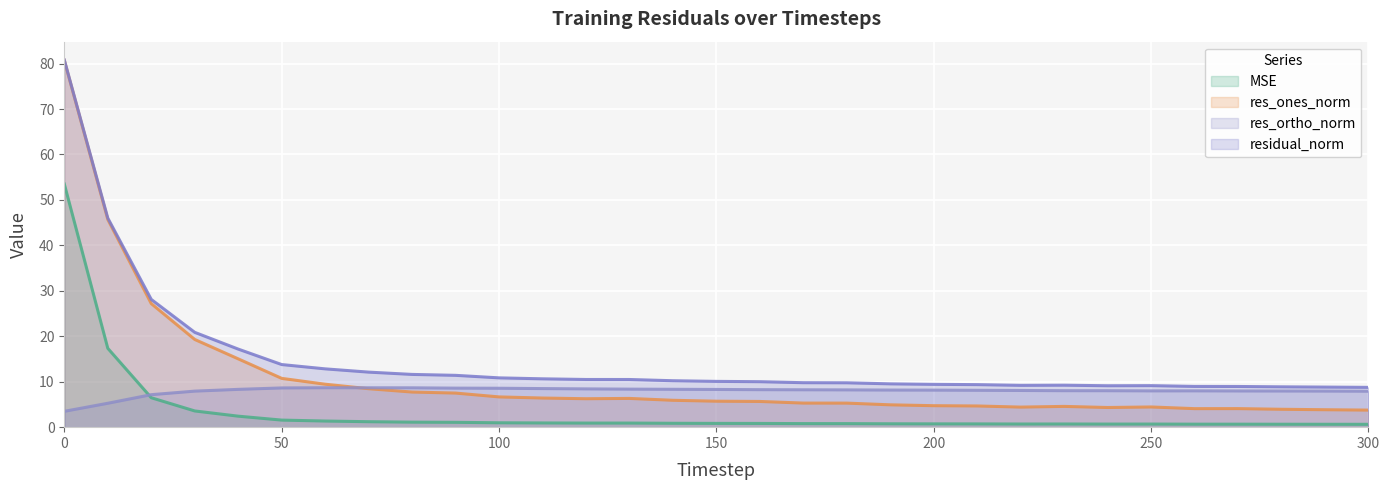

Reading left to right, what are all the values shown in this chart?

mse: 53.5	17.3	6.5	3.6	2.4	1.6	1.3	1.2	1.1	1.1	1.0	0.9	0.9	0.9	0.9	0.8	0.8	0.8	0.8	0.7	0.7	0.7	0.7	0.7	0.7	0.7	0.7	0.7	0.6	0.6	0.6
res_ones_norm: 80.7	45.7	27.2	19.3	15.0	10.7	9.5	8.5	7.7	7.5	6.7	6.4	6.3	6.3	5.9	5.7	5.7	5.3	5.3	4.9	4.7	4.7	4.4	4.6	4.3	4.4	4.1	4.1	3.9	3.8	3.8
res_ortho_norm: 3.5	5.3	7.1	7.9	8.3	8.6	8.7	8.7	8.7	8.6	8.6	8.5	8.4	8.4	8.3	8.3	8.3	8.2	8.2	8.2	8.2	8.1	8.1	8.0	8.0	8.0	8.0	8.0	8.0	7.9	7.9
residual_norm: 80.8	46.0	28.1	20.9	17.2	13.8	12.8	12.1	11.6	11.4	10.8	10.6	10.5	10.5	10.2	10.1	10.0	9.8	9.8	9.5	9.4	9.4	9.2	9.2	9.1	9.1	9.0	9.0	8.9	8.8	8.8